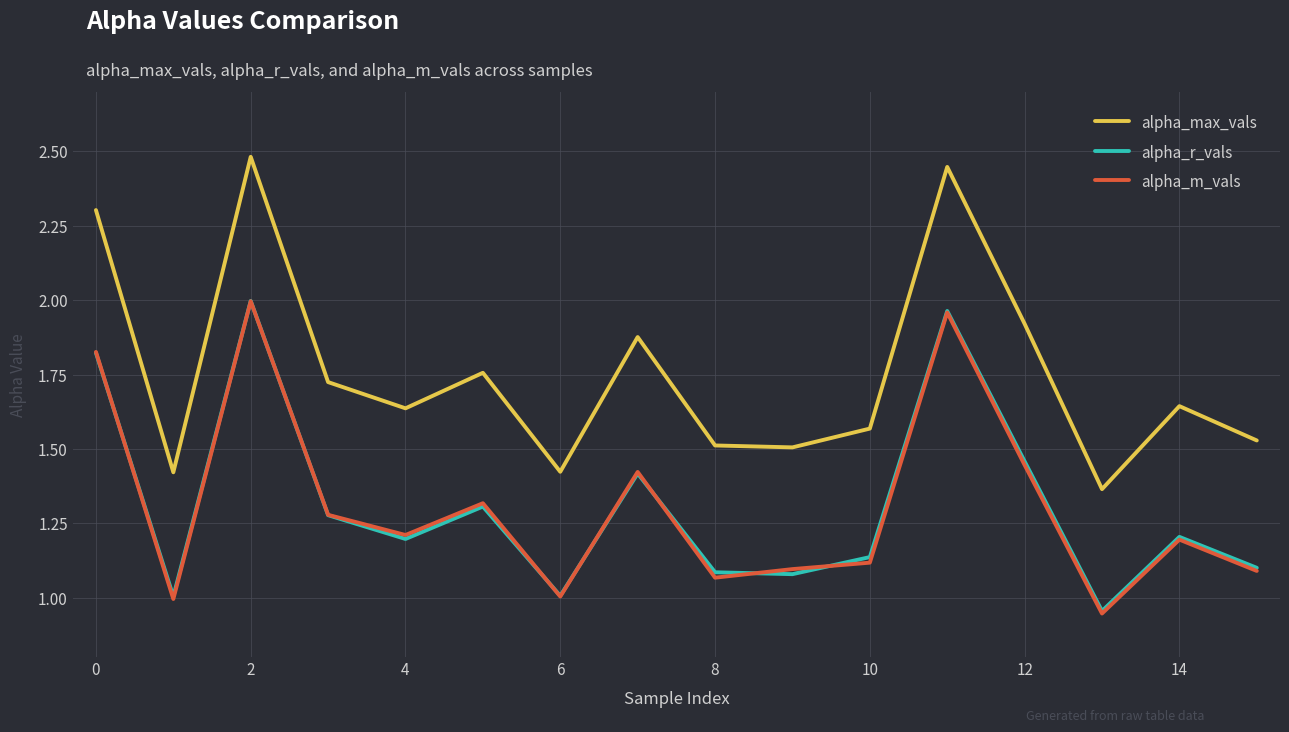

Which series has the widest spread of values?

alpha_max_vals